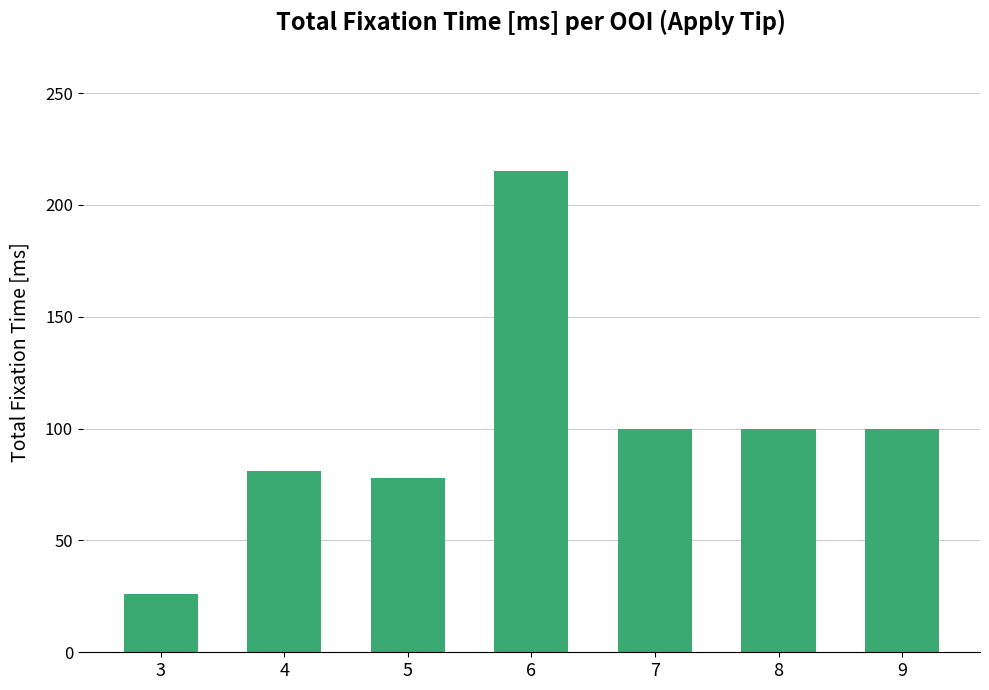

What is the difference between the values at 3 and 4?

55